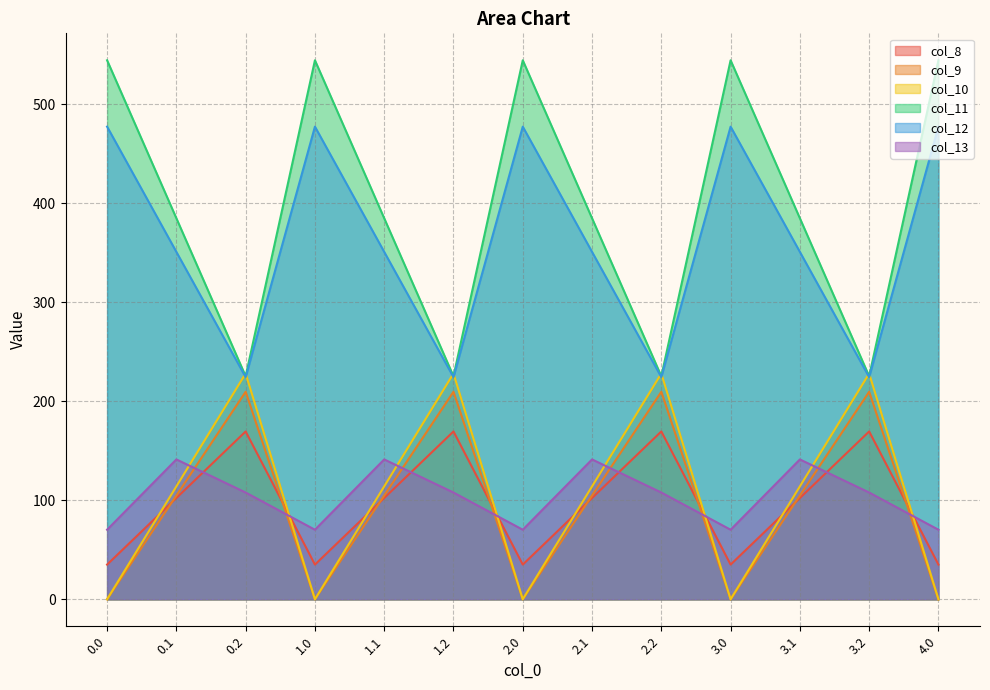

What is the difference between the maximum and minimum values in the col_11 series?

319.0